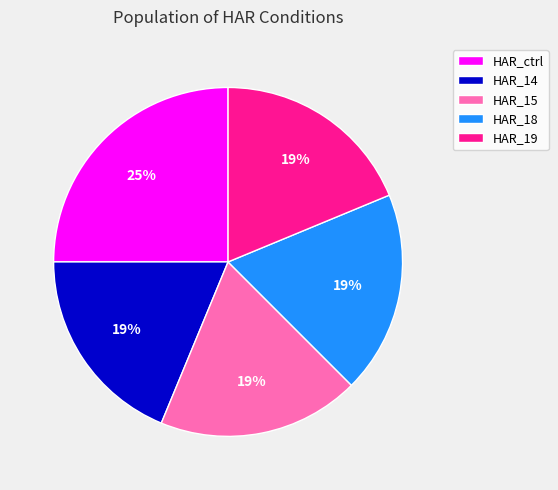

Which slice is the largest?

HAR_ctrl